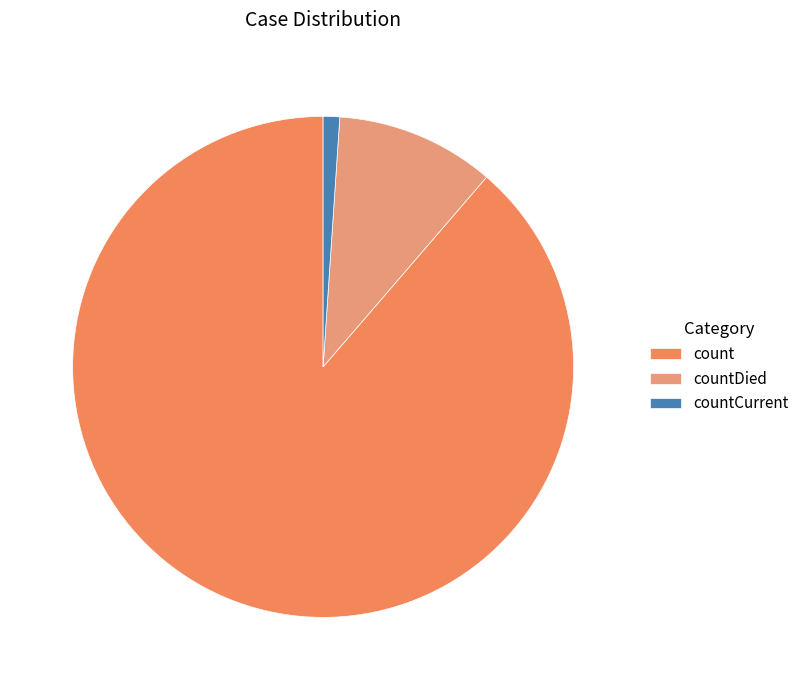

Which slice is the largest?

count